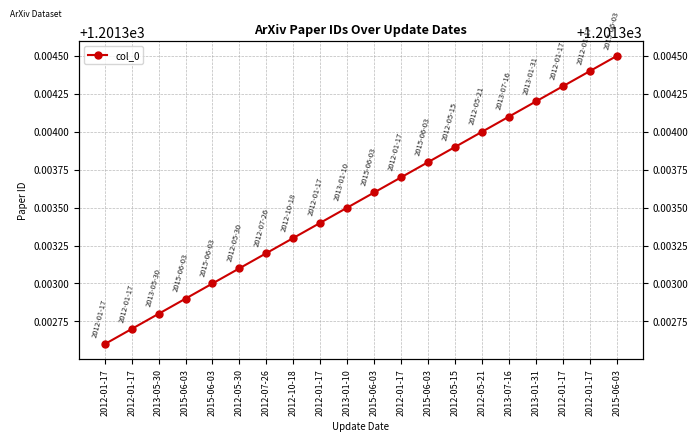

What is the label of the 5th point from the left?

2015-06-03